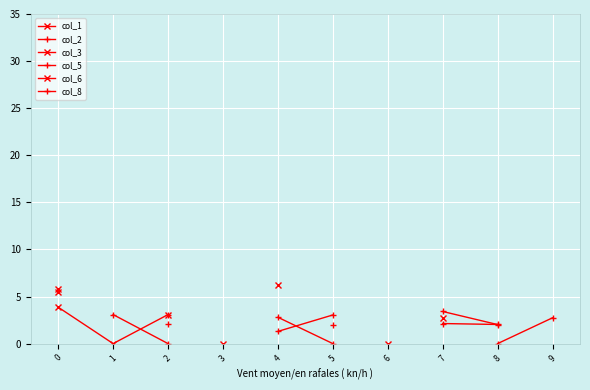

What are all the series names shown in the legend?

col_1, col_2, col_3, col_5, col_6, col_8